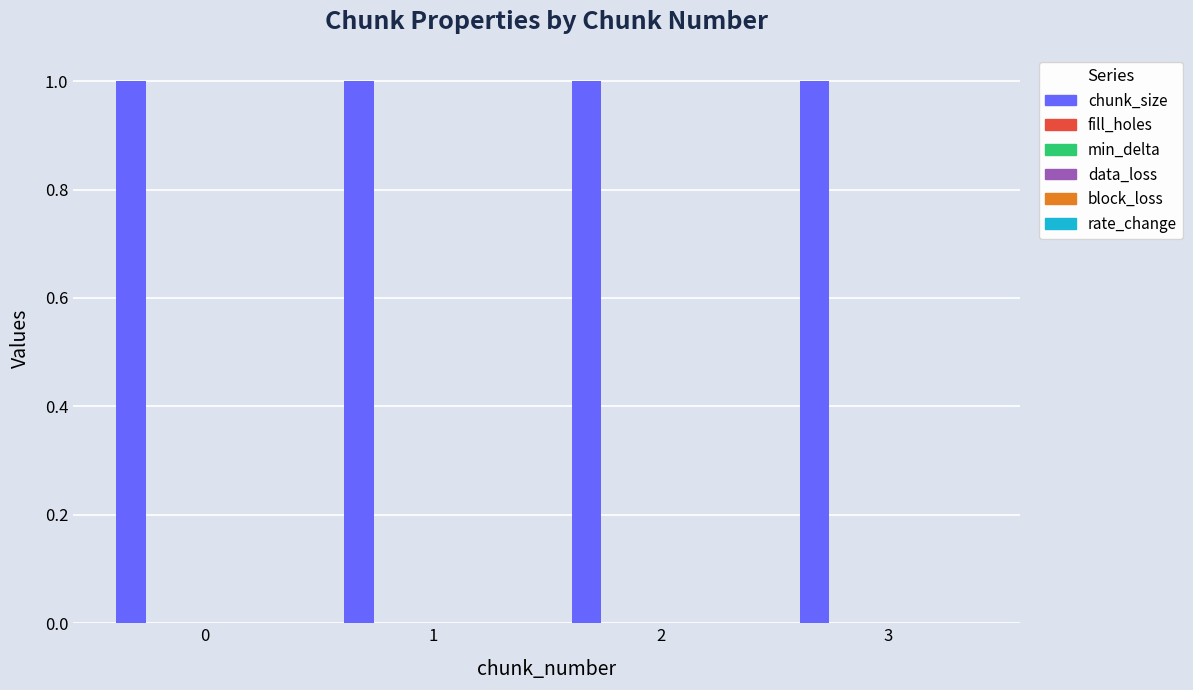

Is the value of rate_change at 0 greater than the value of min_delta at 1?

No